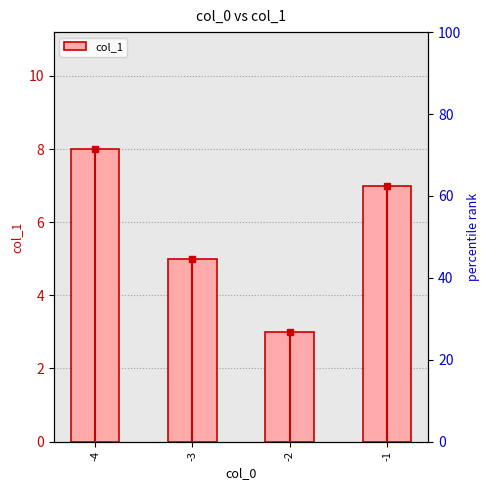

What is the value of the 1st bar from the left?

8